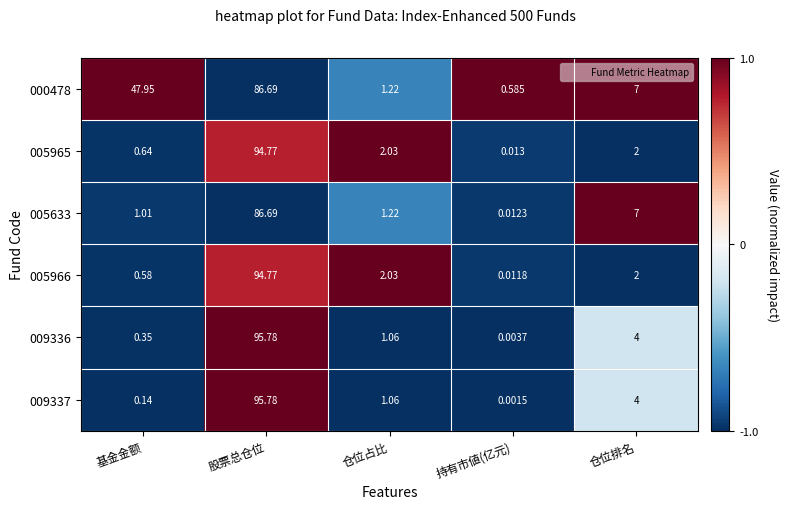

Count the number of categories in the chart.

5